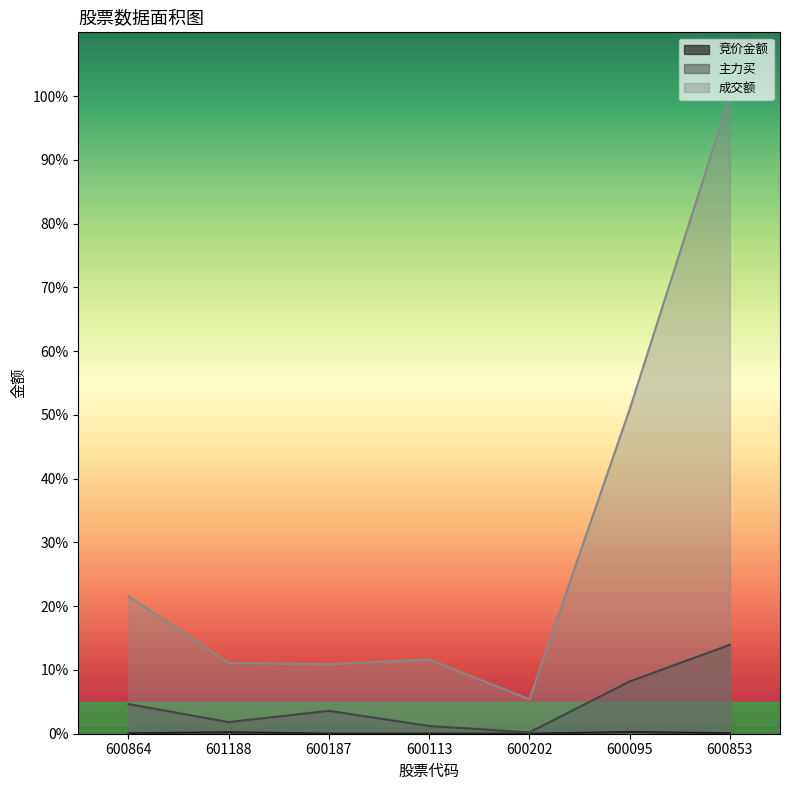

What is the minimum value for 成交额?

5.4